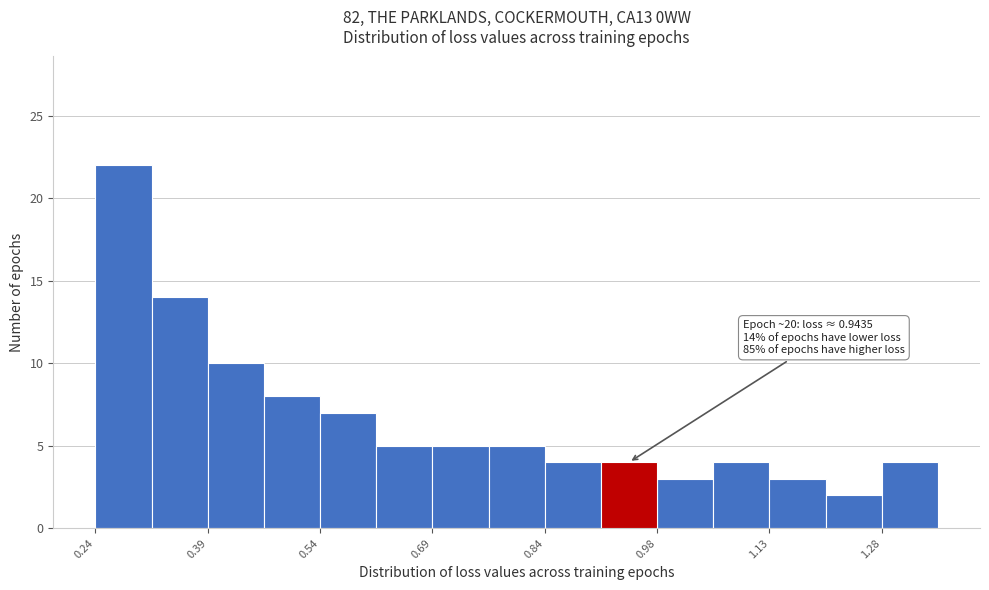

Read against the x-axis, roughly where is the centre of the tallest bar?

0.28